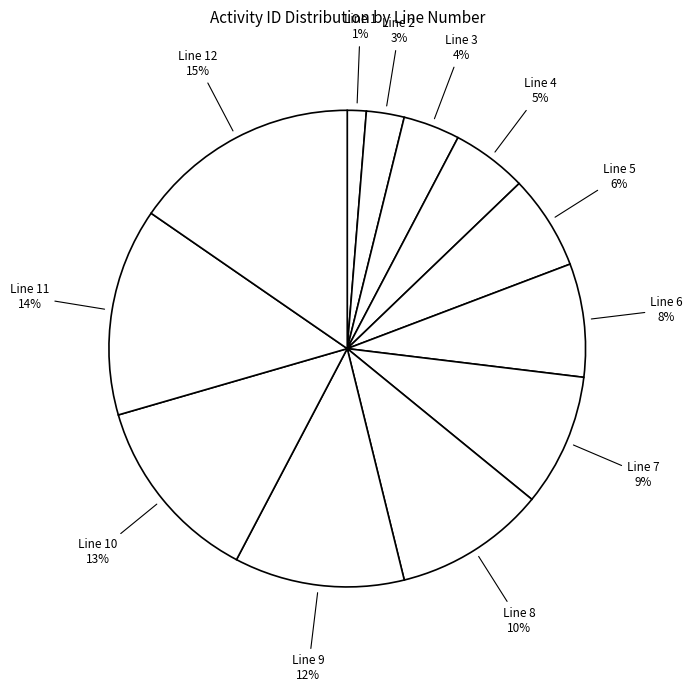

How many slices are in this pie chart?

12